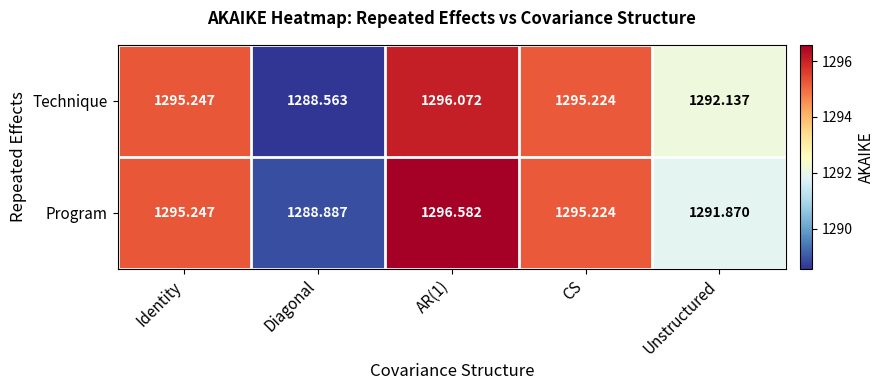

Which series has the largest total across all categories?

Program